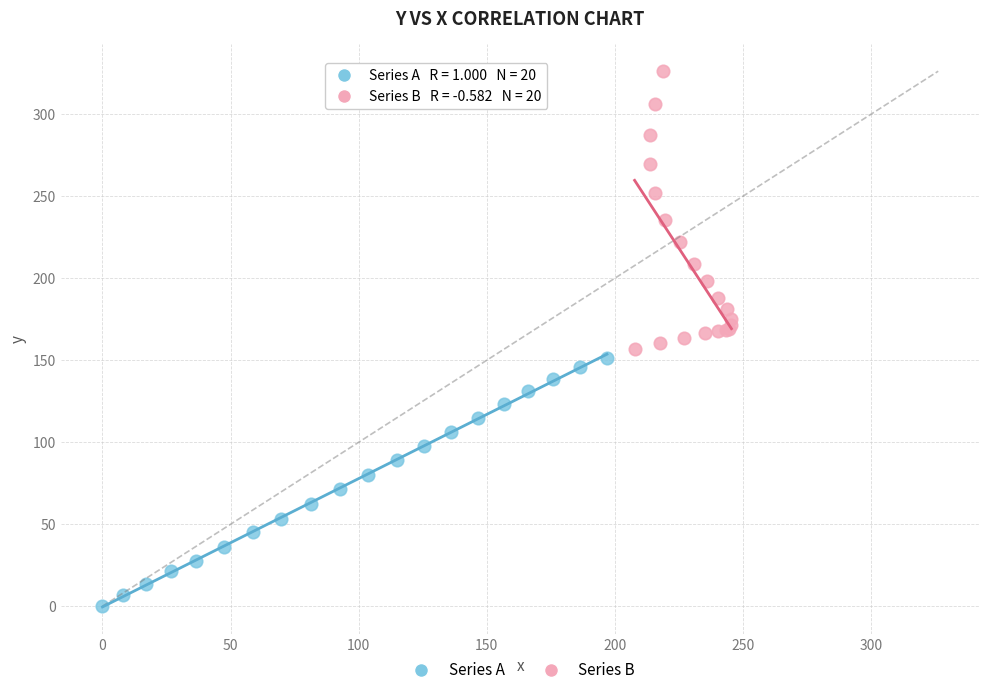

Which series contains the lowest Y value?

Series A